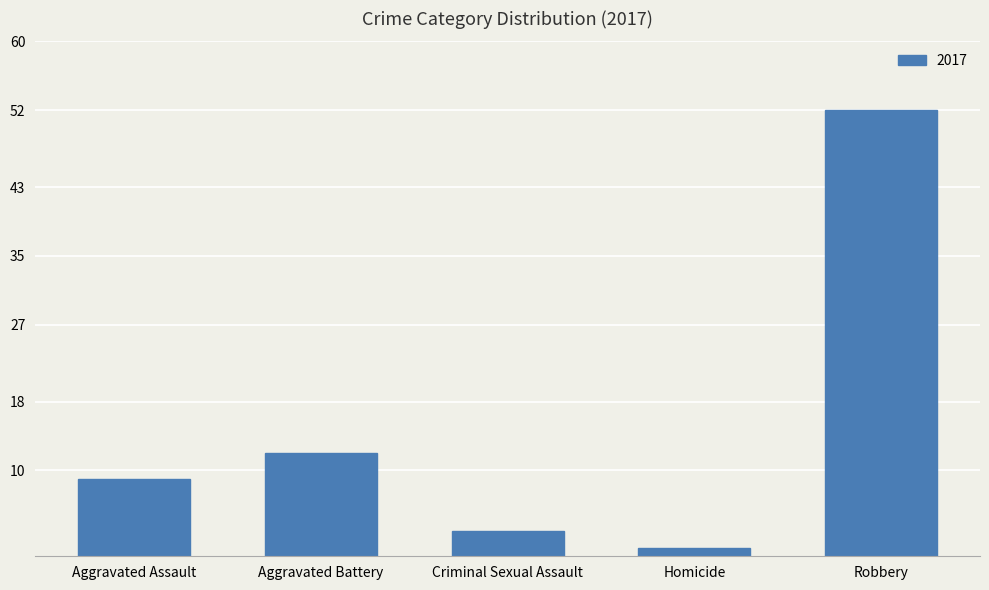

How many bars are there in total?

5